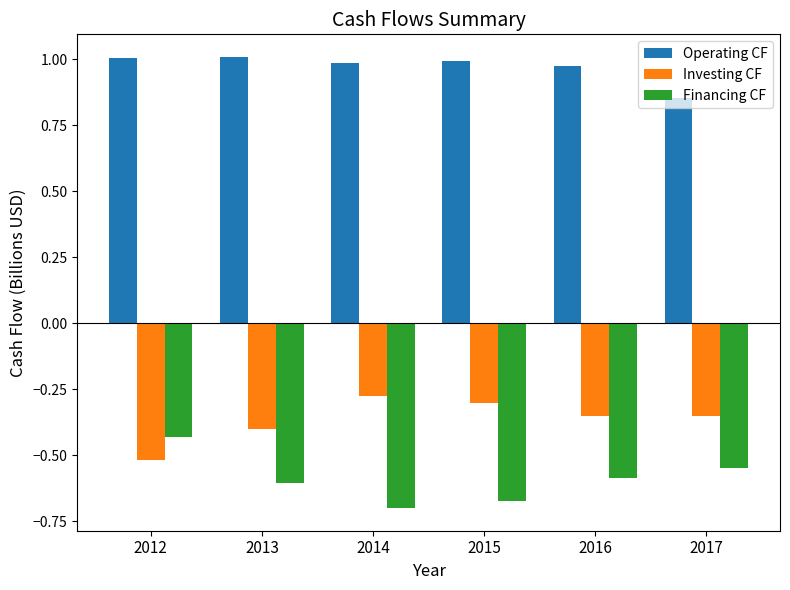

At 2012, list the series in order from smallest to largest.

Investing CF, Financing CF, Operating CF